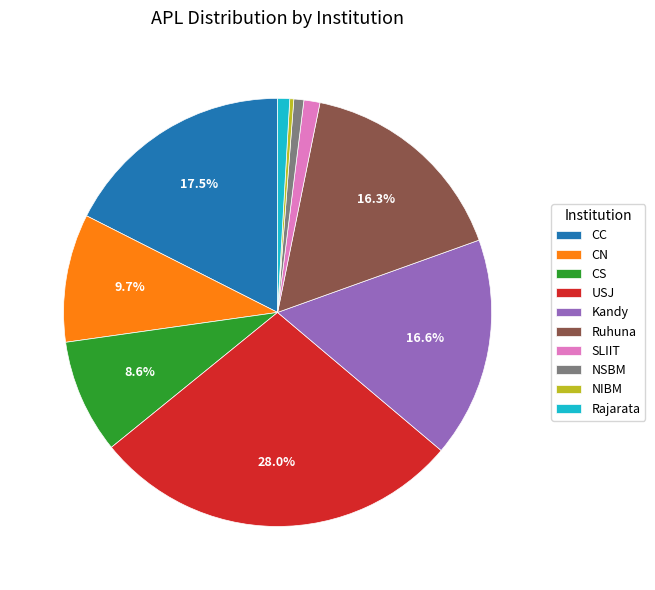

To the nearest percent, what is the combined percentage of NIBM and CN?

10%